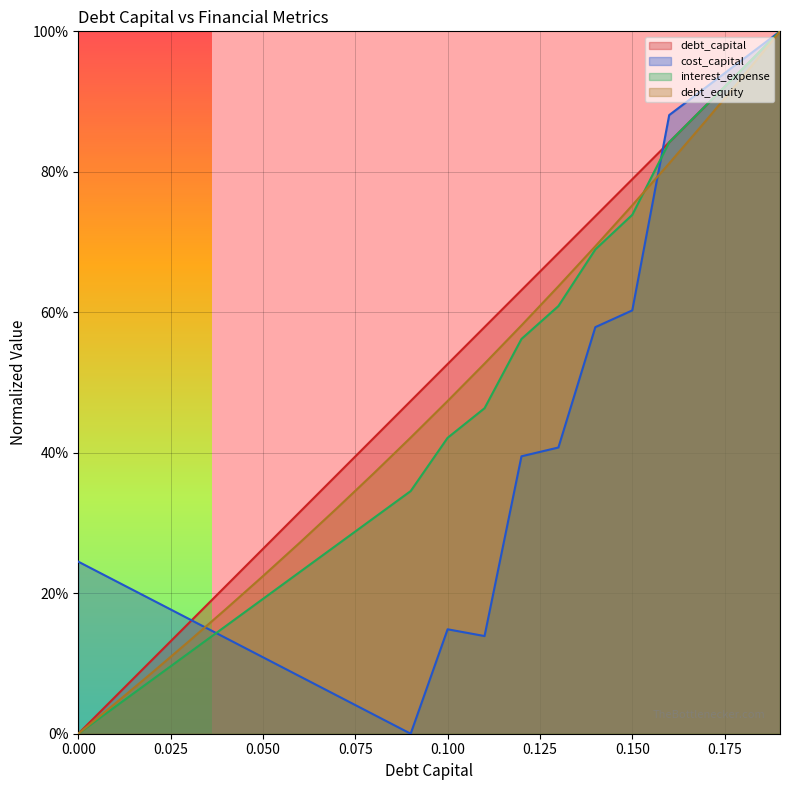

What is the spread (max minus min) of values at 0.02?

0.1